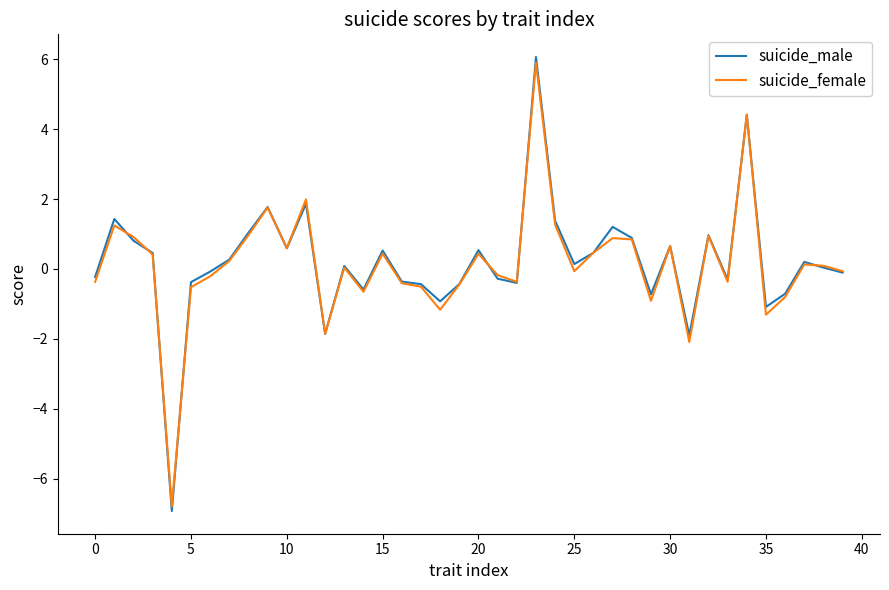

True or false: suicide_female and suicide_male intersect in this chart.

True